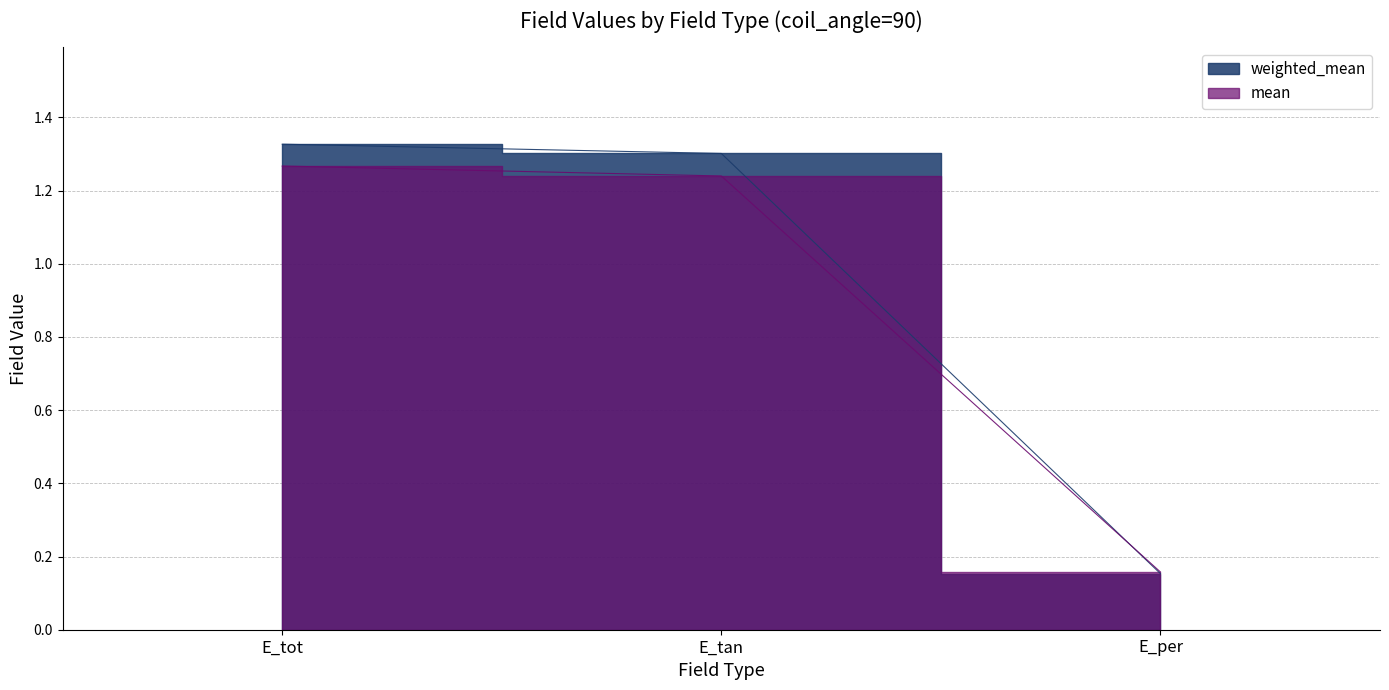

What is the sum of all mean values?

2.7